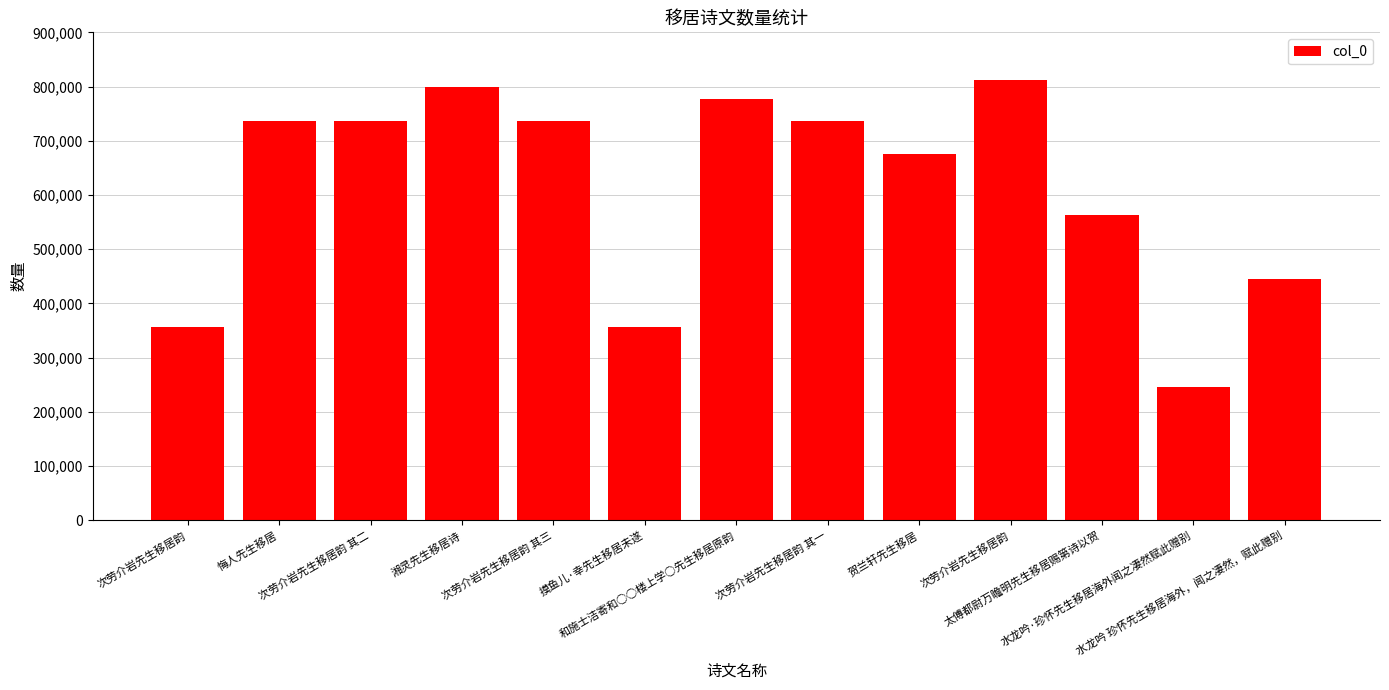

Which has a higher value, 次劳介岩先生移居韵 其二 or 湘灵先生移居诗?

湘灵先生移居诗